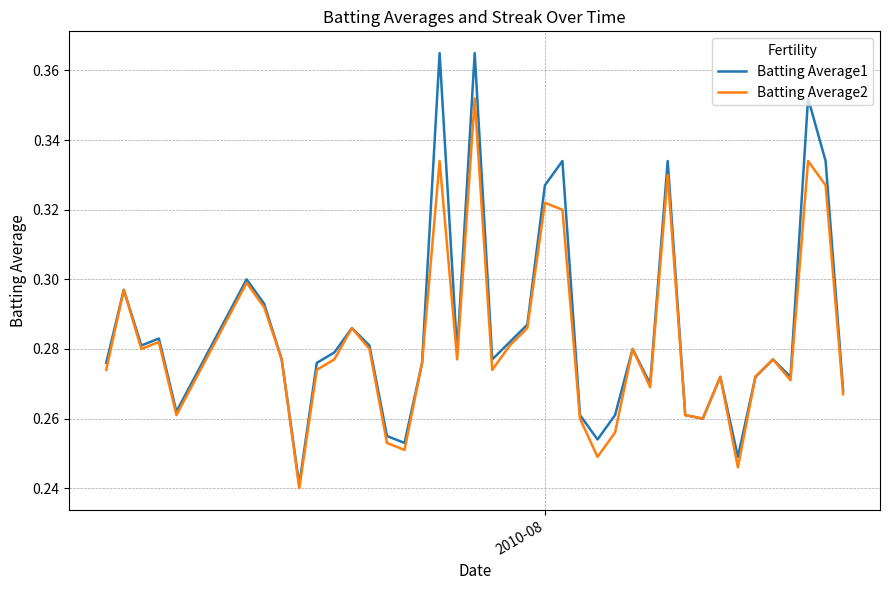

Rank the series by their maximum value, from lowest to highest.

Batting Average2, Batting Average1